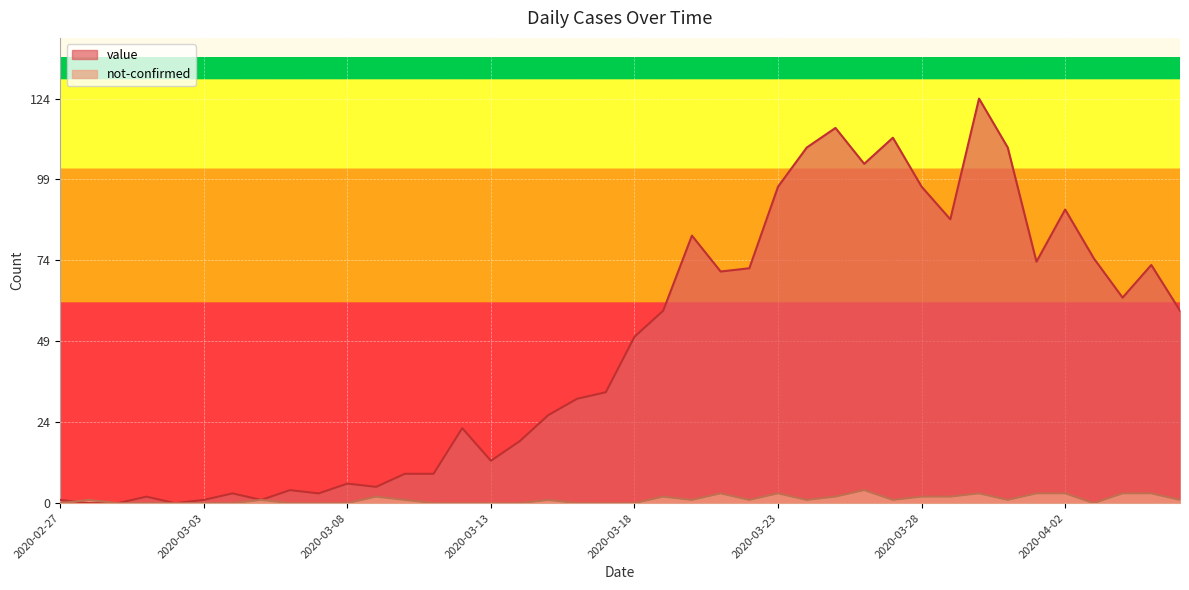

What position from the right is 2020-03-01?

37